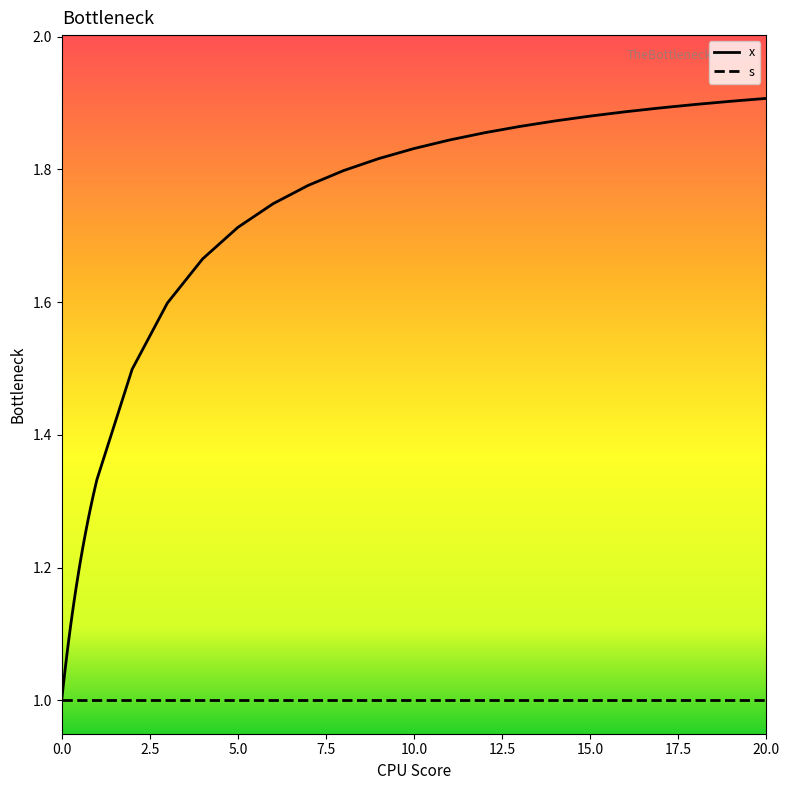

Which series has the largest total across all categories?

x